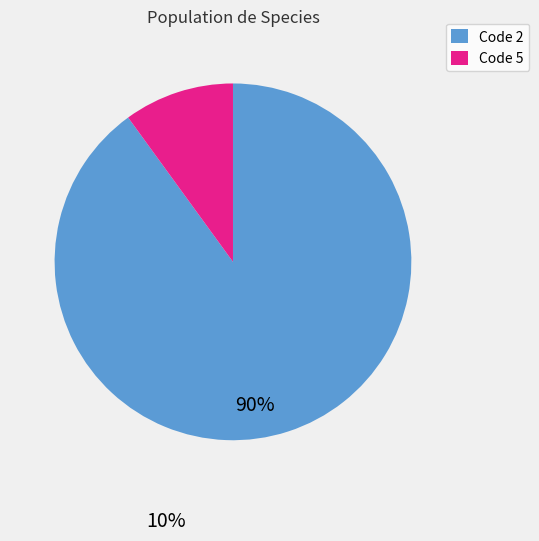

Is there a majority slice in this chart?

Yes